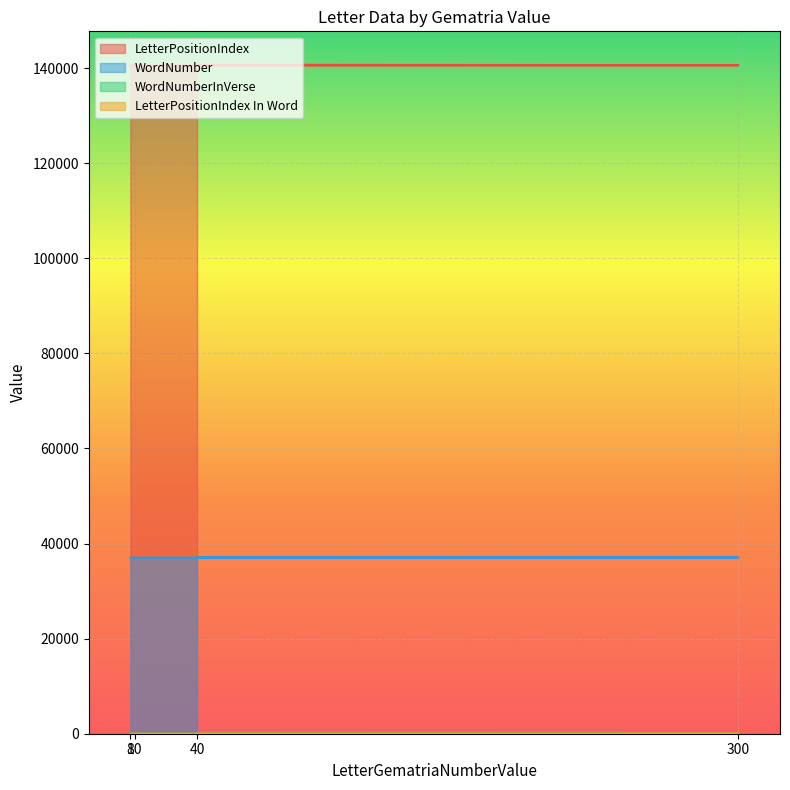

At which label does LetterPositionIndex In Word reach its minimum?

300